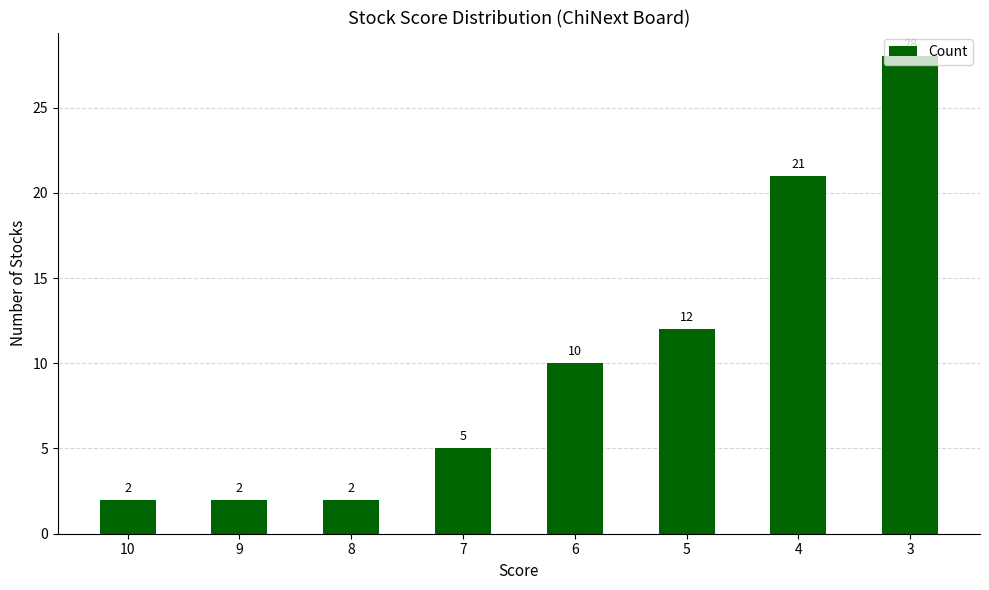

What is the value of the 7th bar from the left?

21